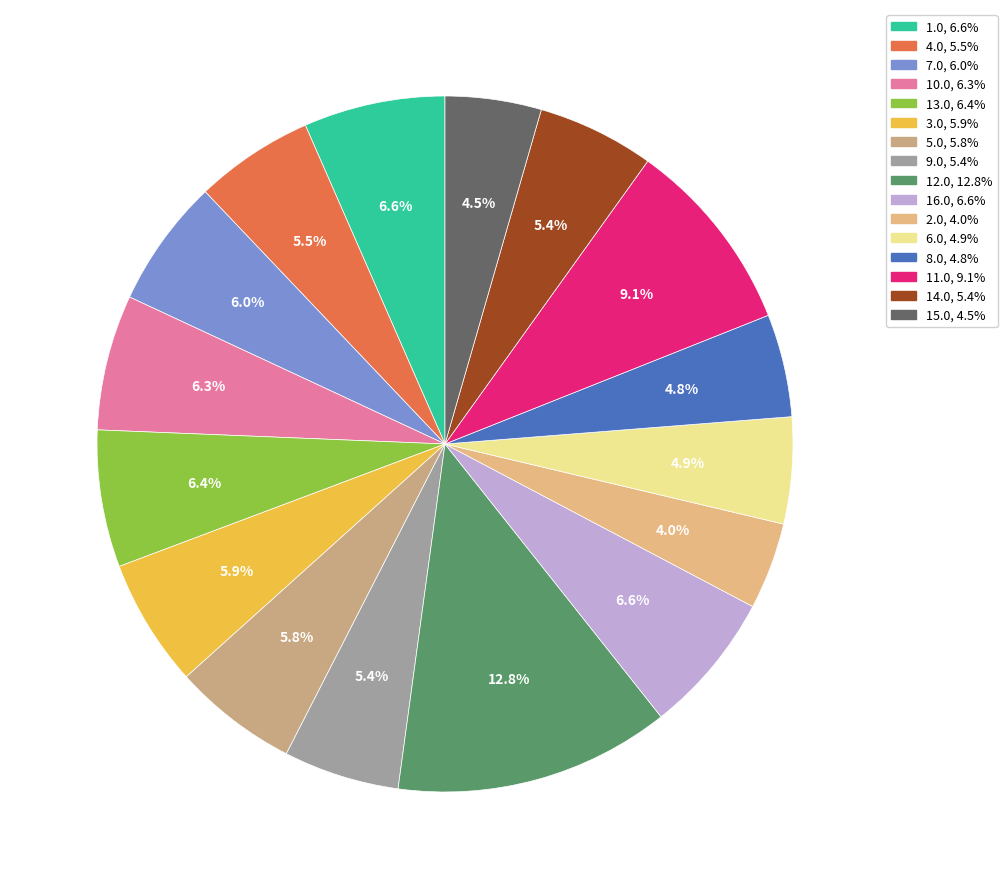

How many segments does this pie chart have?

16